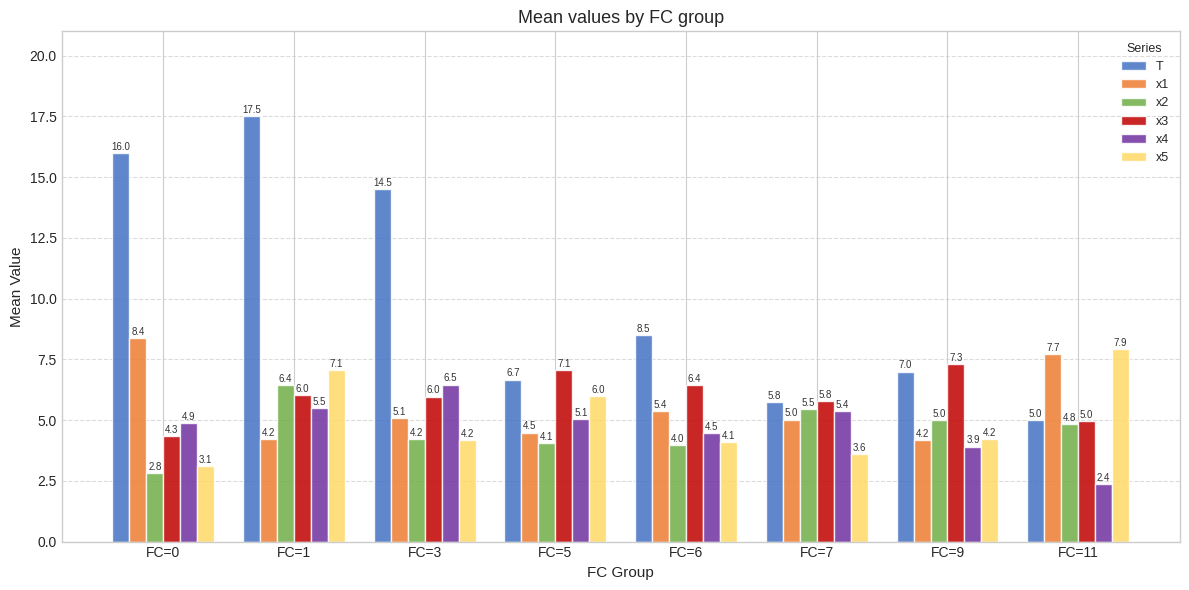

What is the difference between the maximum and minimum values in the x3 series?

3.0